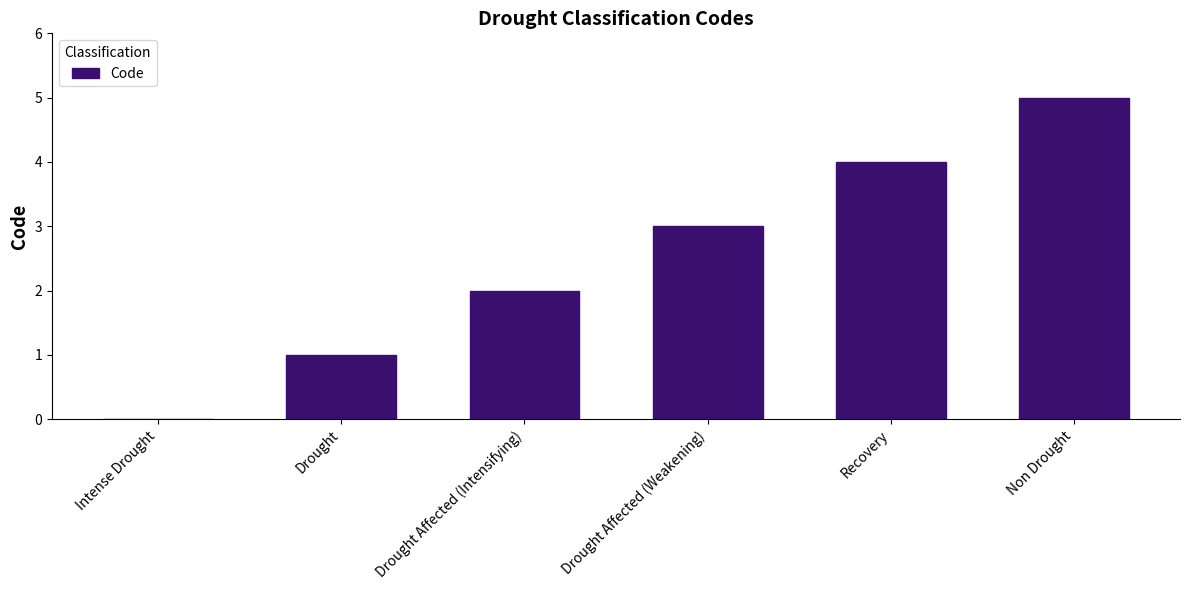

Approximately how many times larger is the value at Drought Affected (Intensifying) compared to Drought Affected (Weakening)?

0.7